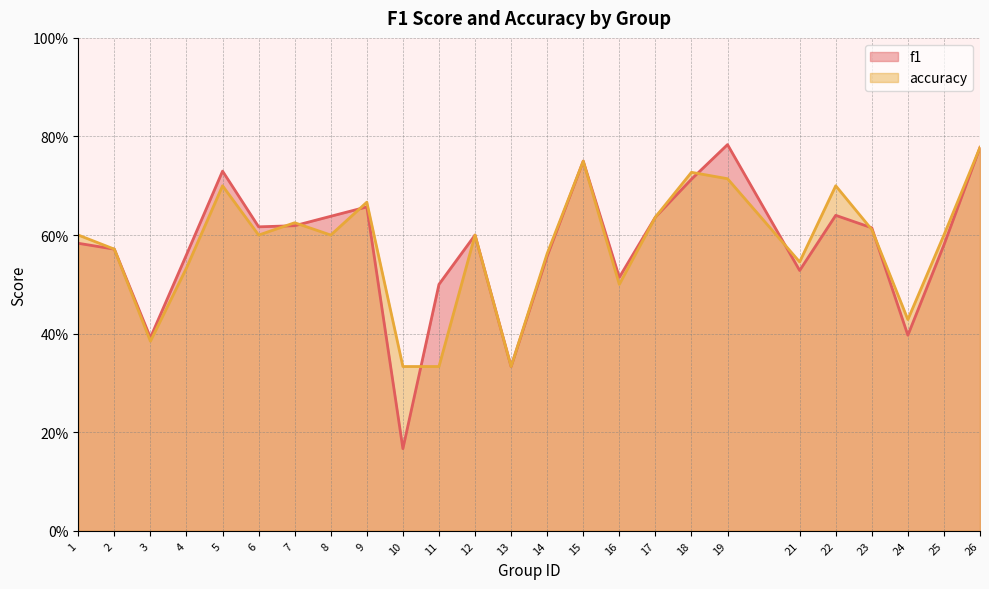

How many lines are shown in the chart?

2